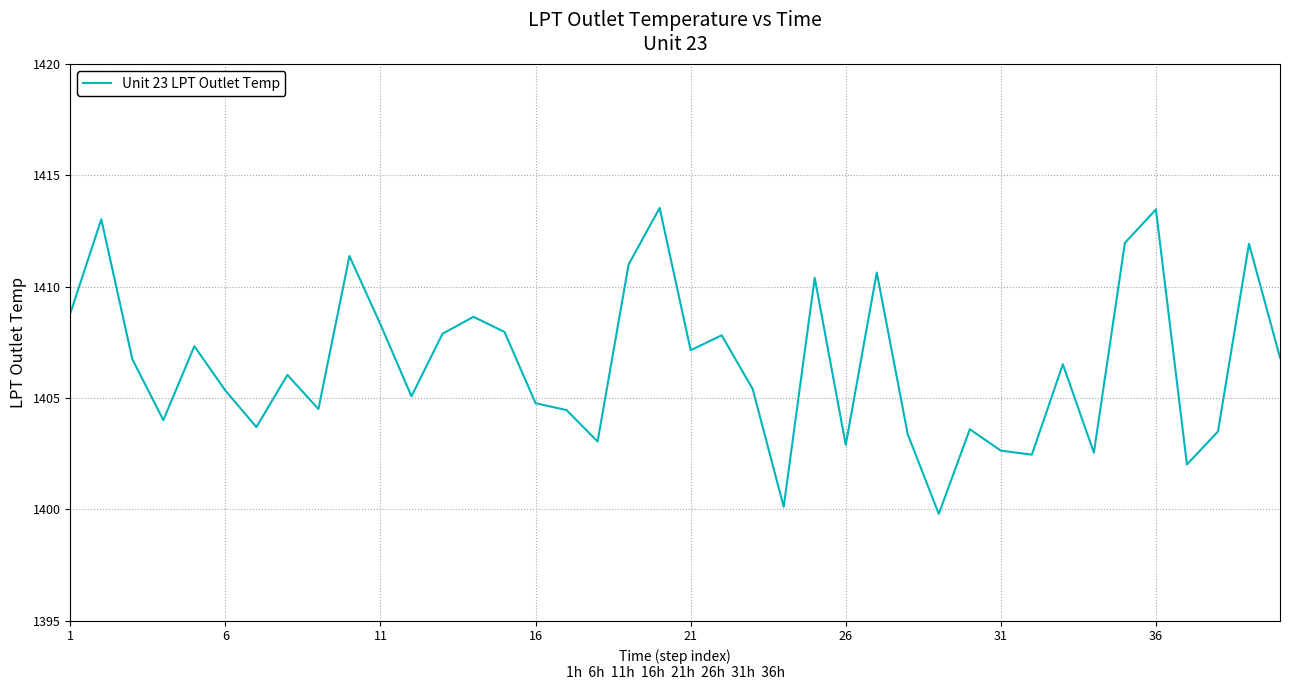

What is the difference between the maximum and minimum values?

13.7